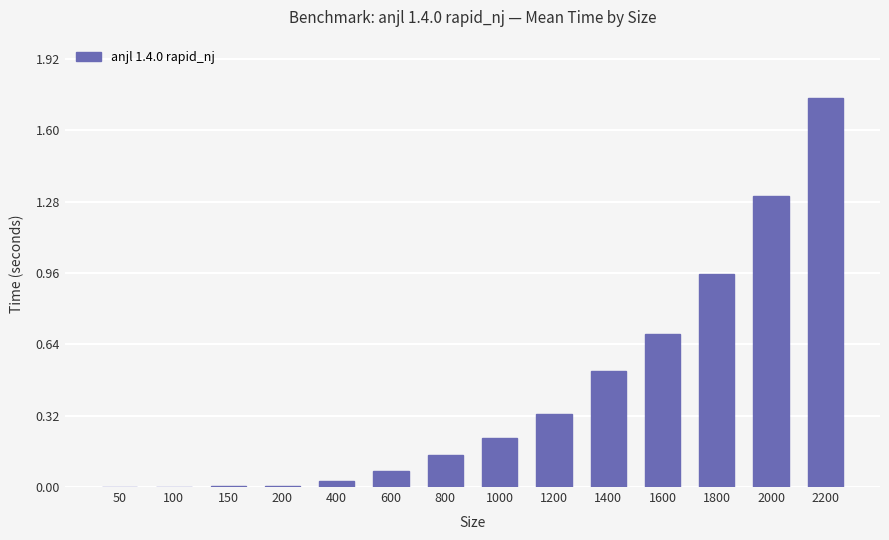

Which label corresponds to the largest value in the chart?

2200